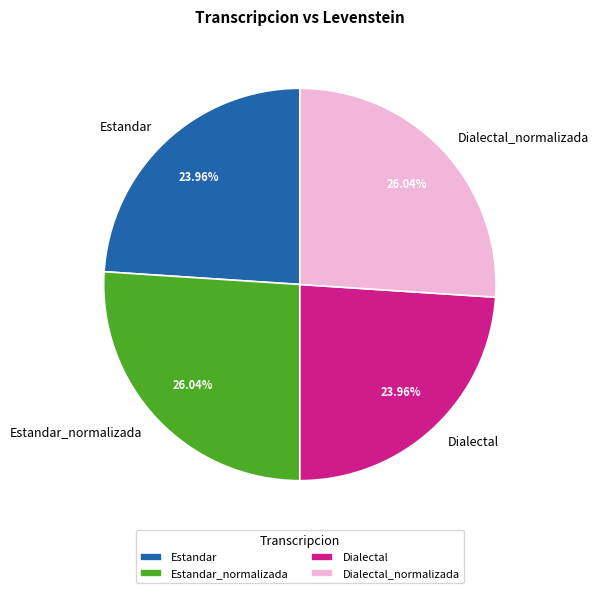

Approximately how many times larger is the value at Estandar_normalizada compared to Dialectal_normalizada?

1.0